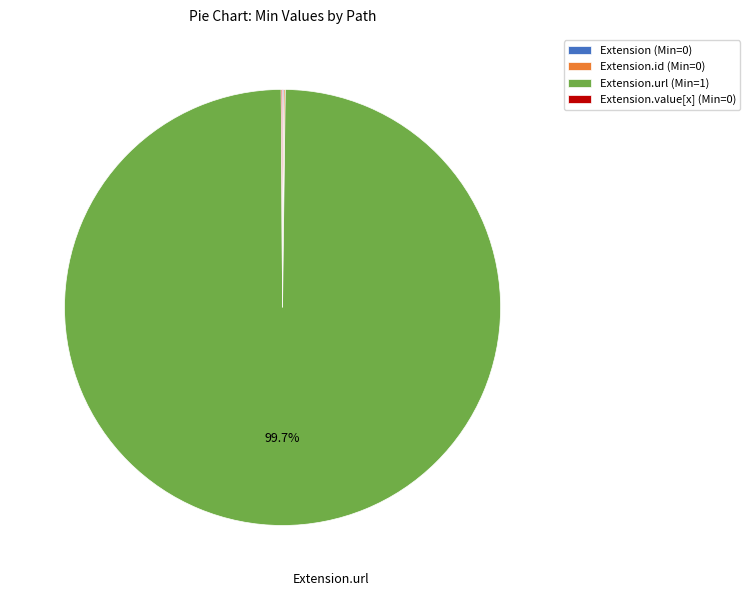

What is the largest slice in the pie chart?

Extension.url (Min=1)